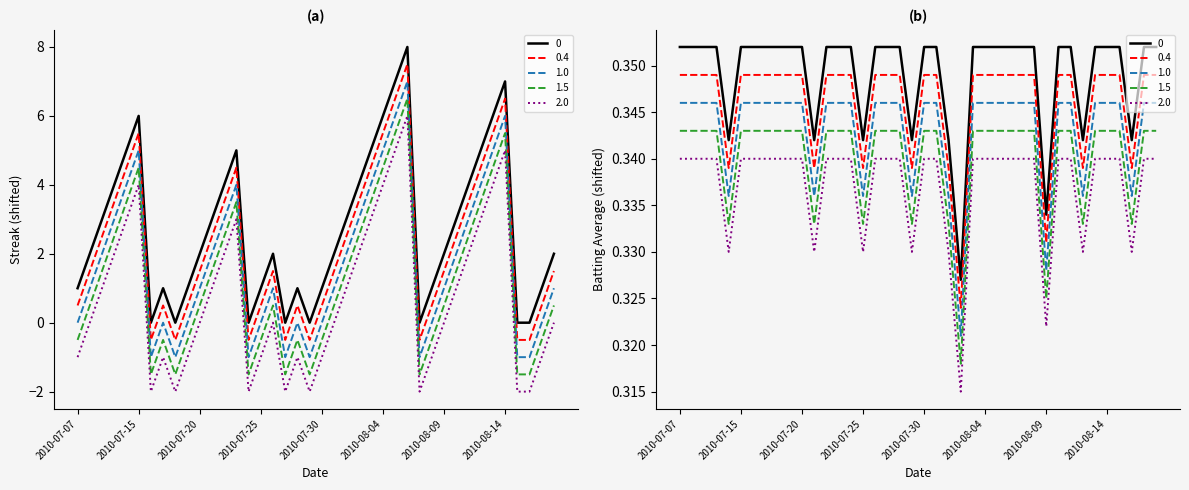

In Streak, how many points are higher than both neighbors (excluding endpoints)?

7